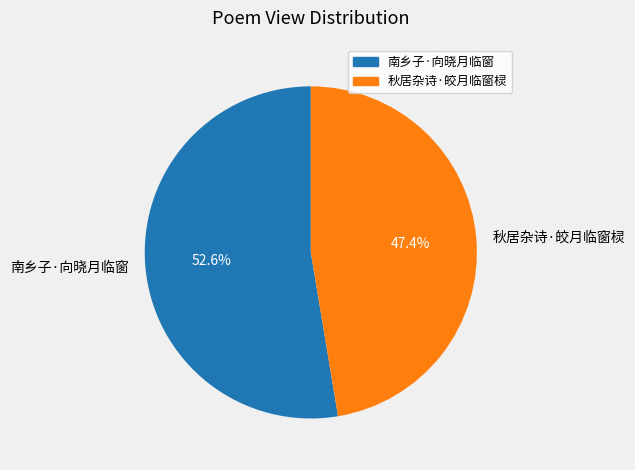

What is the largest slice in the pie chart?

南乡子·向晓月临窗